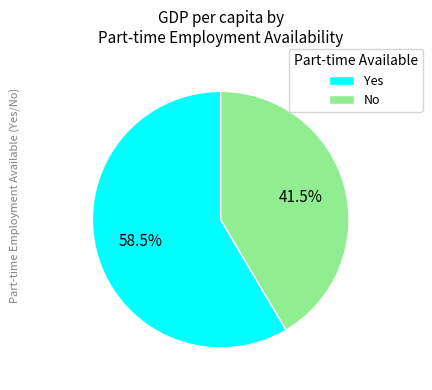

Which category has the biggest portion of the pie?

Yes